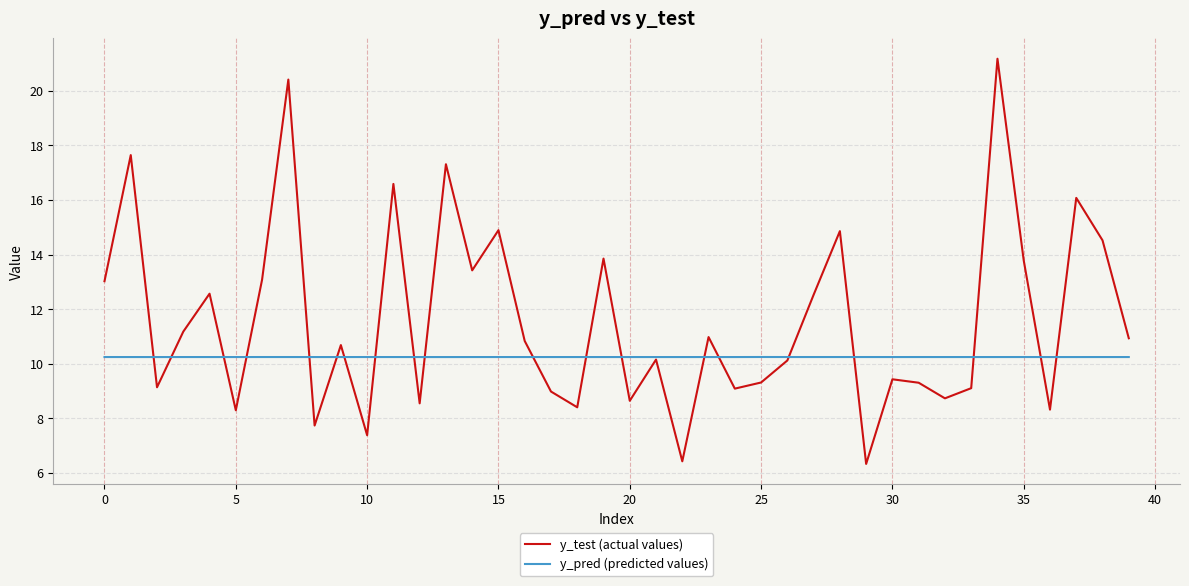

Which series has the widest spread of values?

y_test (actual values)